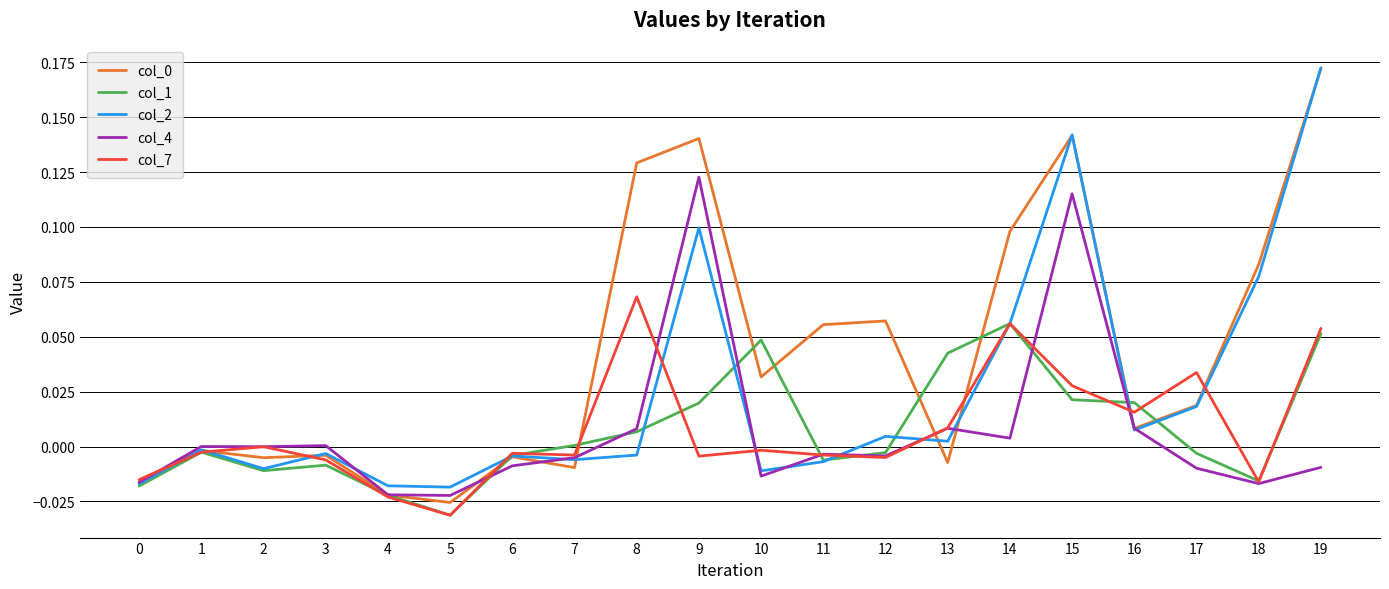

True or false: col_2 has more than 2 points higher than both neighbors.

True